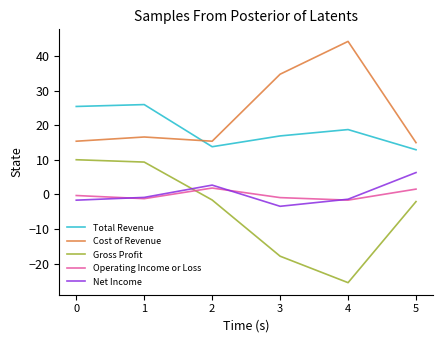

Is the value of Total Revenue at 5 greater than the value of Gross Profit at 5?

Yes